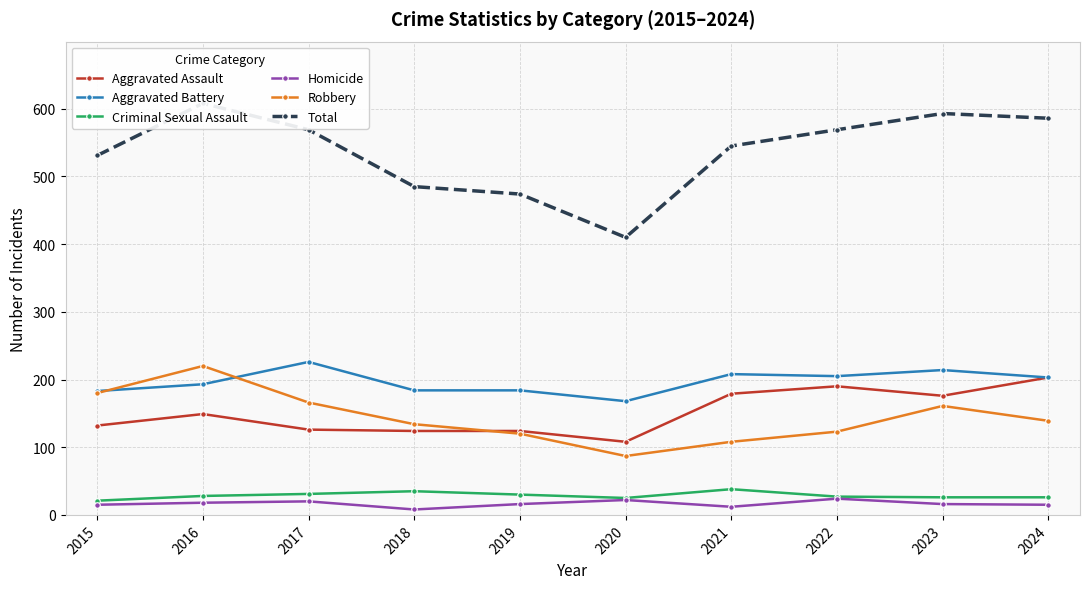

Reading left to right, extract all data points from this chart.

Aggravated Assault: 132	149	126	124	124	108	179	190	176	203
Aggravated Battery: 183	193	226	184	184	168	208	205	214	203
Criminal Sexual Assault: 21	28	31	35	30	25	38	27	26	26
Homicide: 15	18	20	8	16	22	12	24	16	15
Robbery: 180	220	166	134	120	87	108	123	161	139
Total: 531	608	569	485	474	410	545	569	593	586